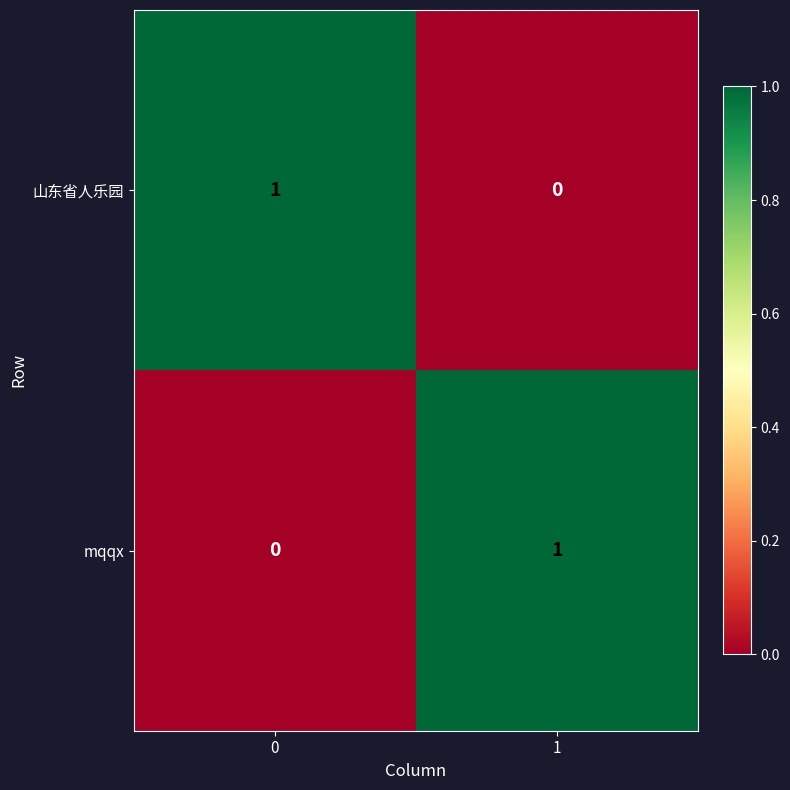

Is the value of mqqx at 0 greater than the value of 山东省人乐园 at 0?

No